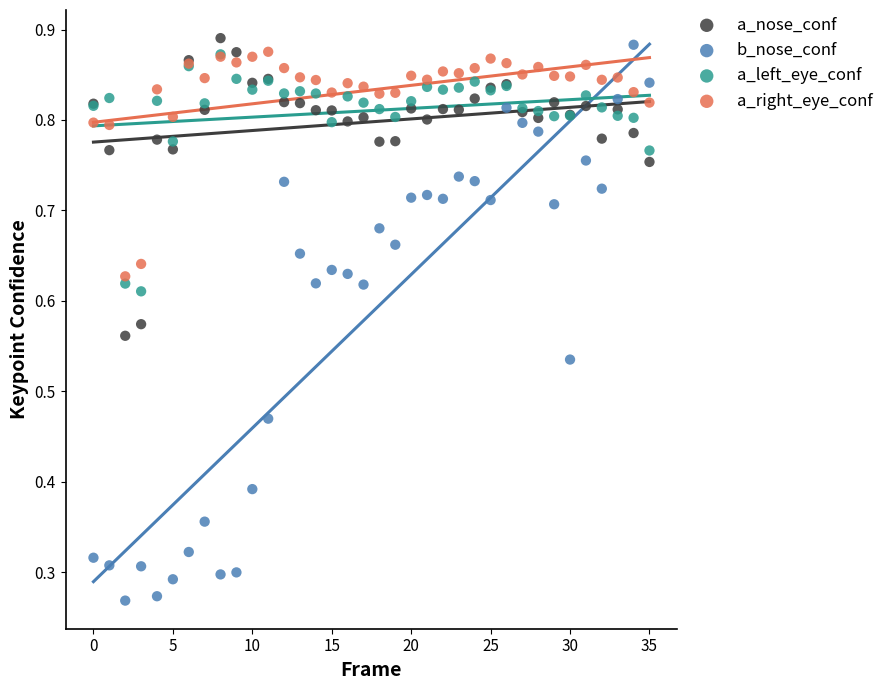

Which series reaches the maximum Y coordinate?

a_nose_conf